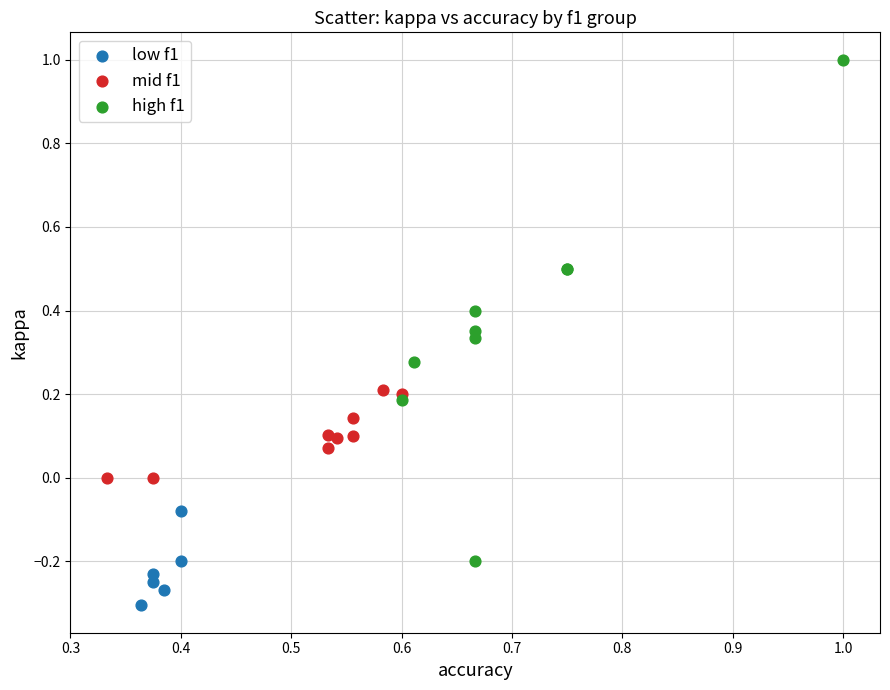

Which series contains the highest Y value?

high f1